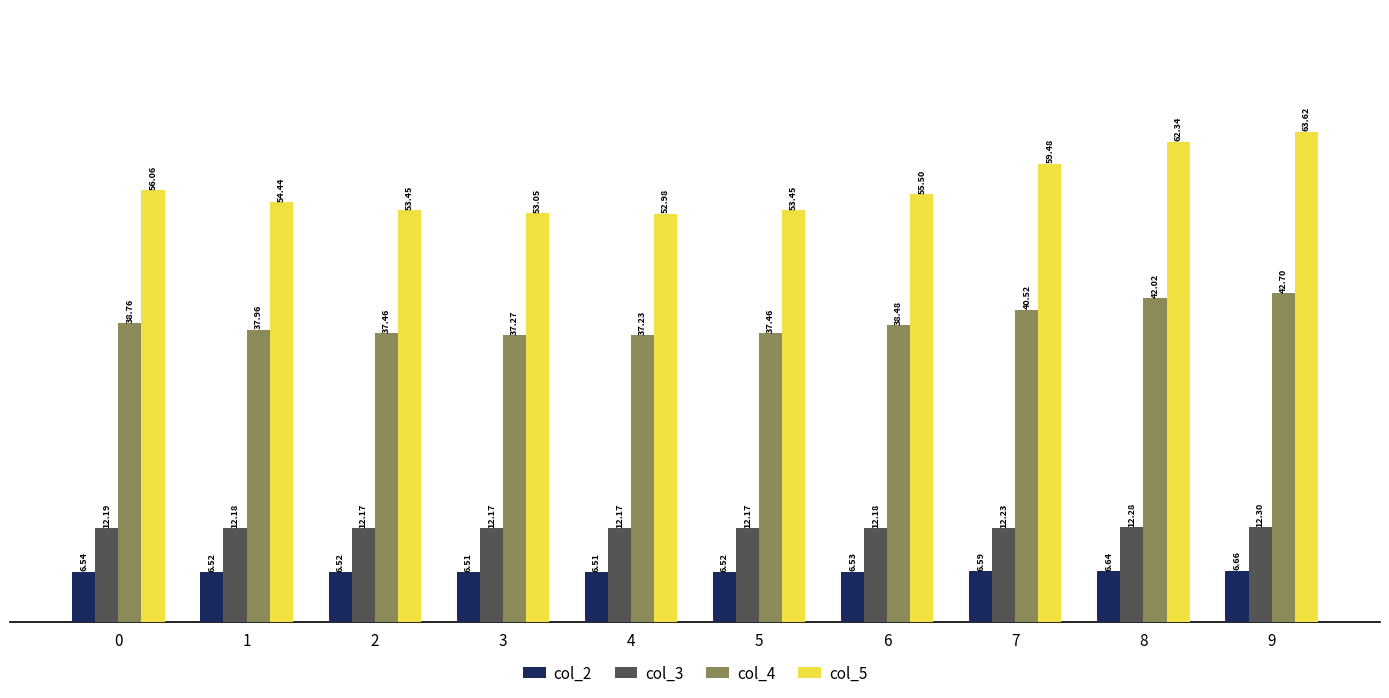

Rank the series at 3 from lowest to highest value.

col_2, col_3, col_4, col_5